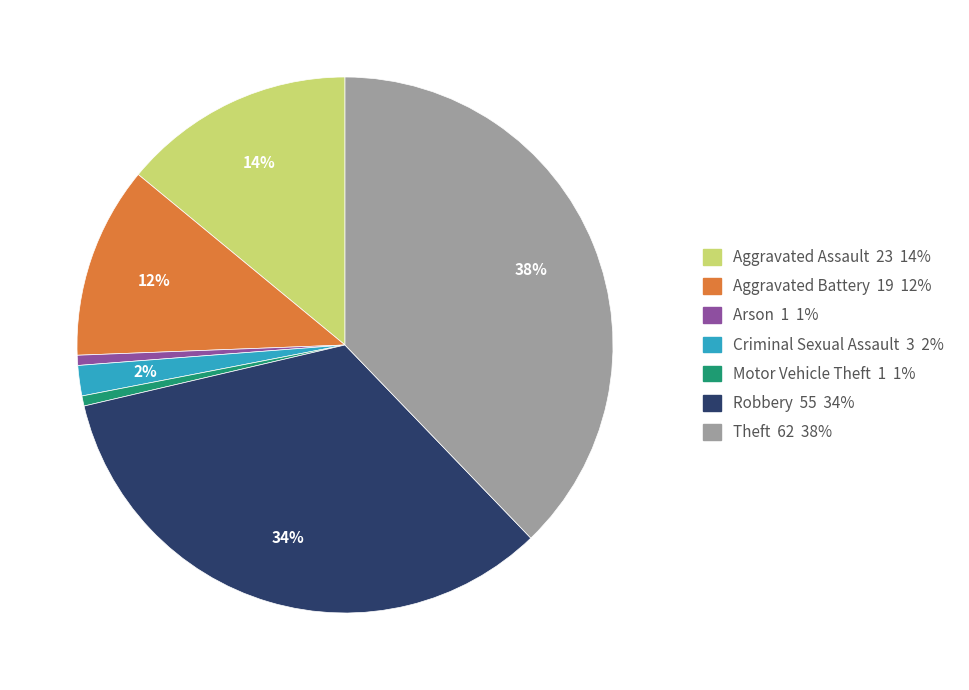

Combined, do Aggravated Assault 23 14% and Aggravated Battery 19 12% account for over 50%?

No